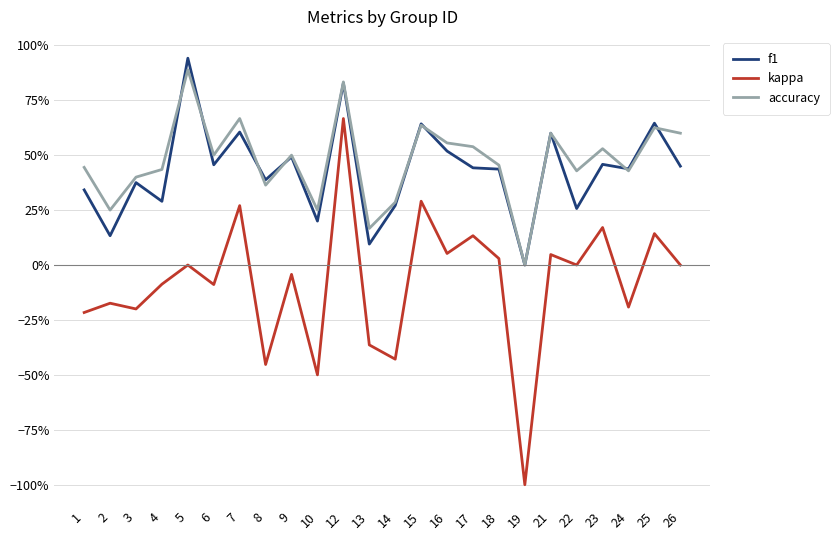

The value of kappa at 18 is 0.0. True or false?

False